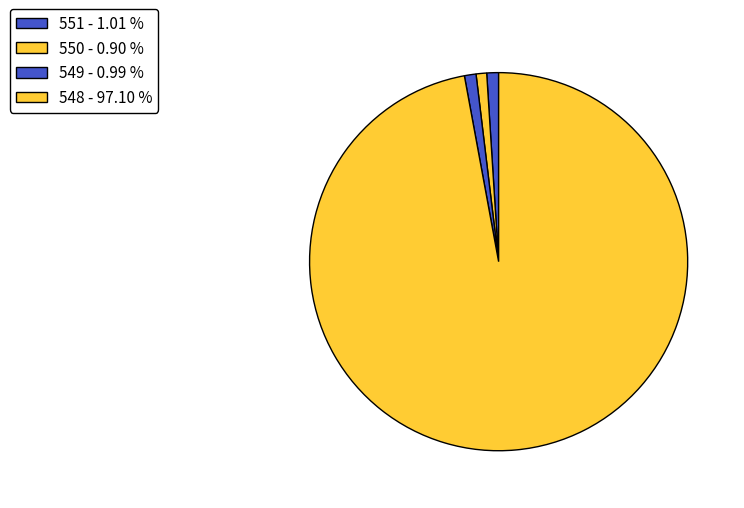

The 551 slice represents 11% of the pie. True or false?

False